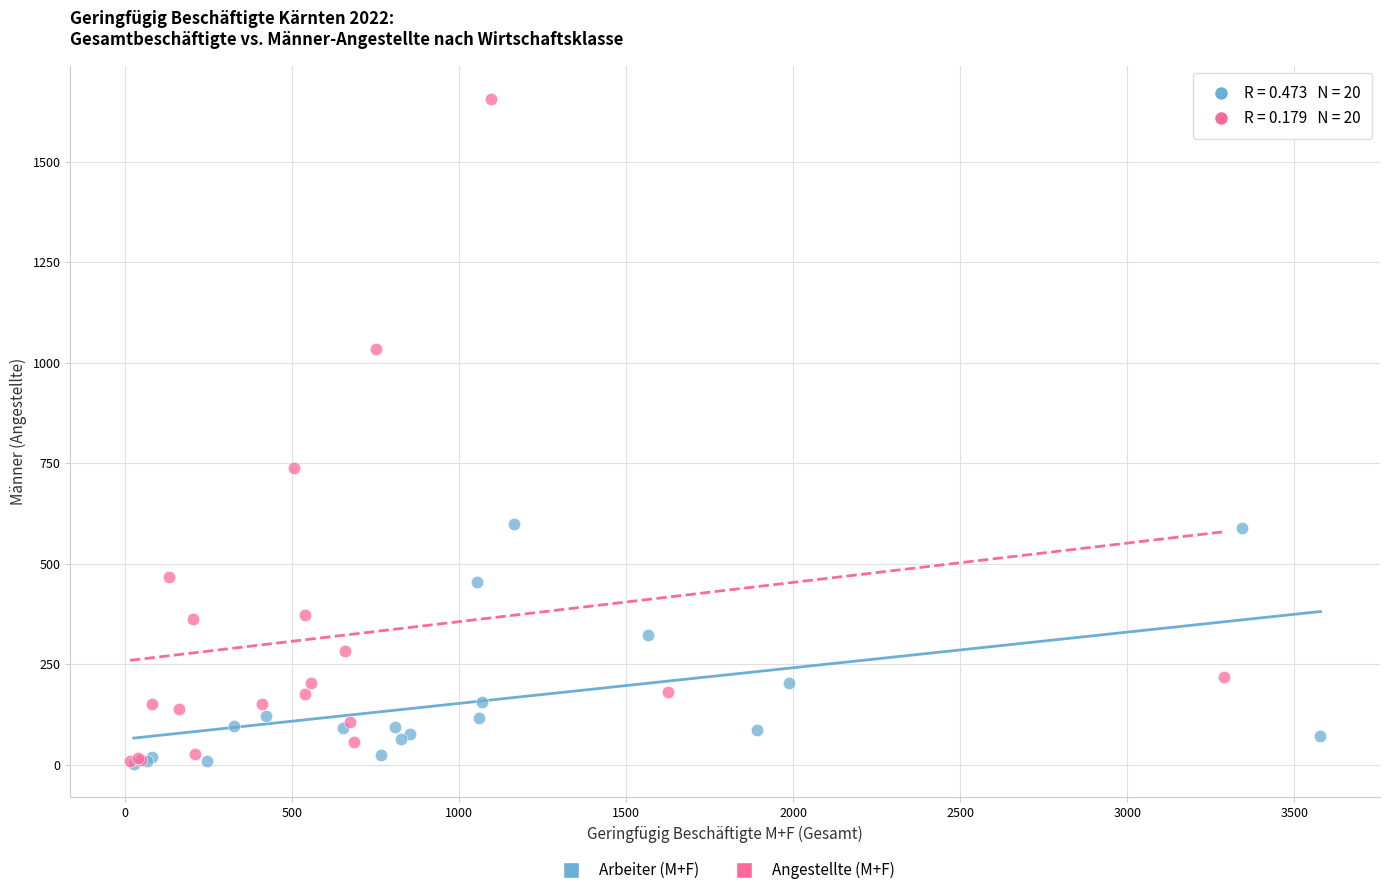

Which series has the largest Y range (max minus min)?

Angestellte (M+F)